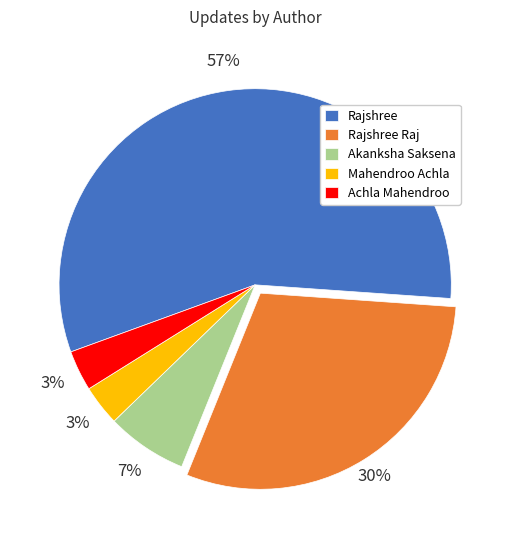

Combined, do Mahendroo Achla and Achla Mahendroo account for over 50%?

No